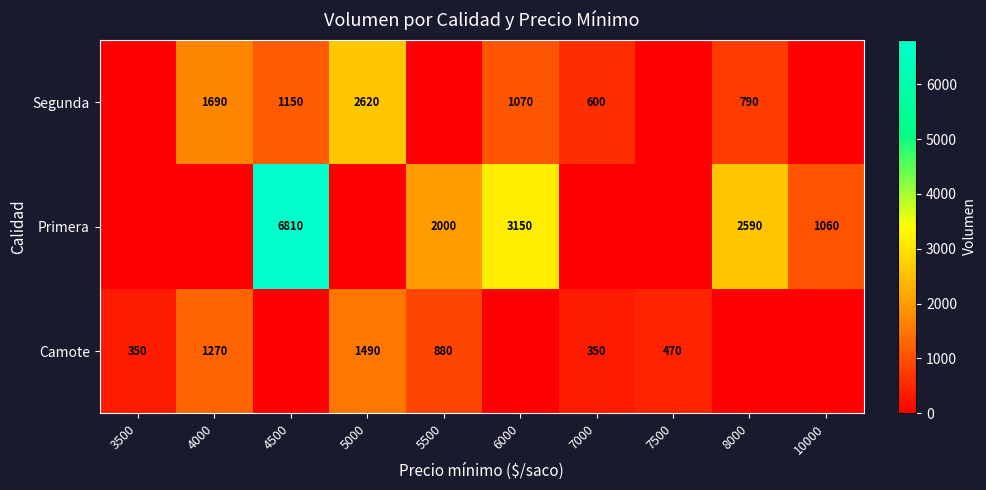

What is the sum of the Segunda values at 8000 and 7000?

1390